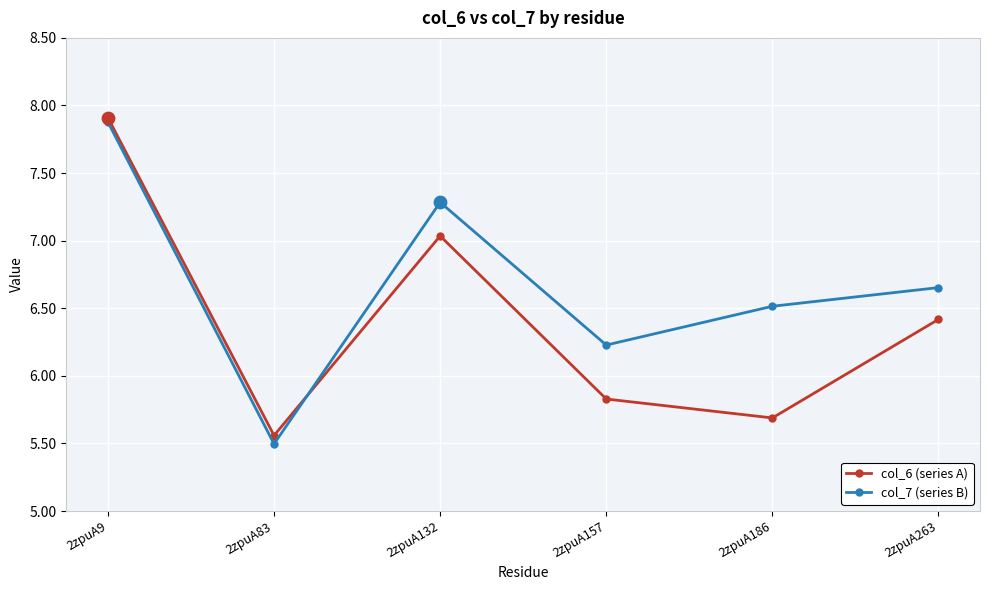

What is the total value across all series at 2zpuA83?

11.1